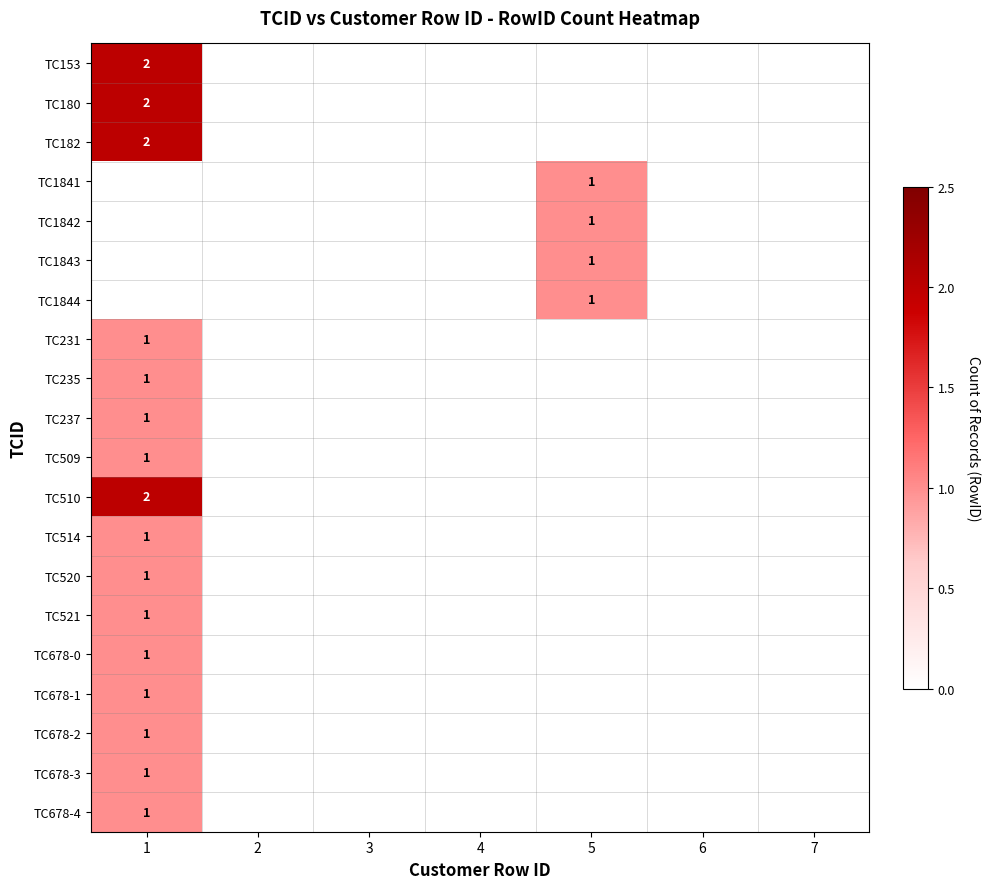

The value of TC180 at 7 is 0. True or false?

True